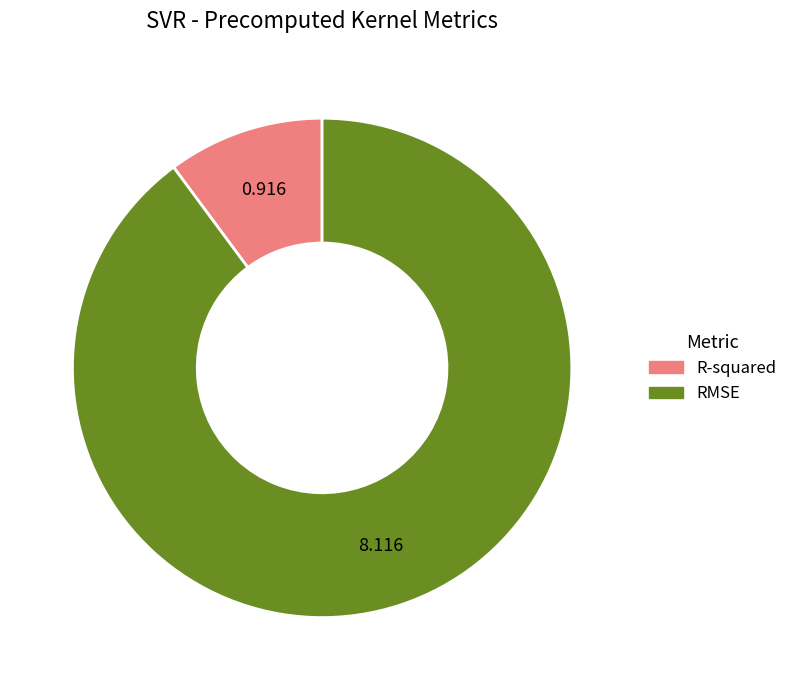

Between R-squared and RMSE, which is larger?

RMSE